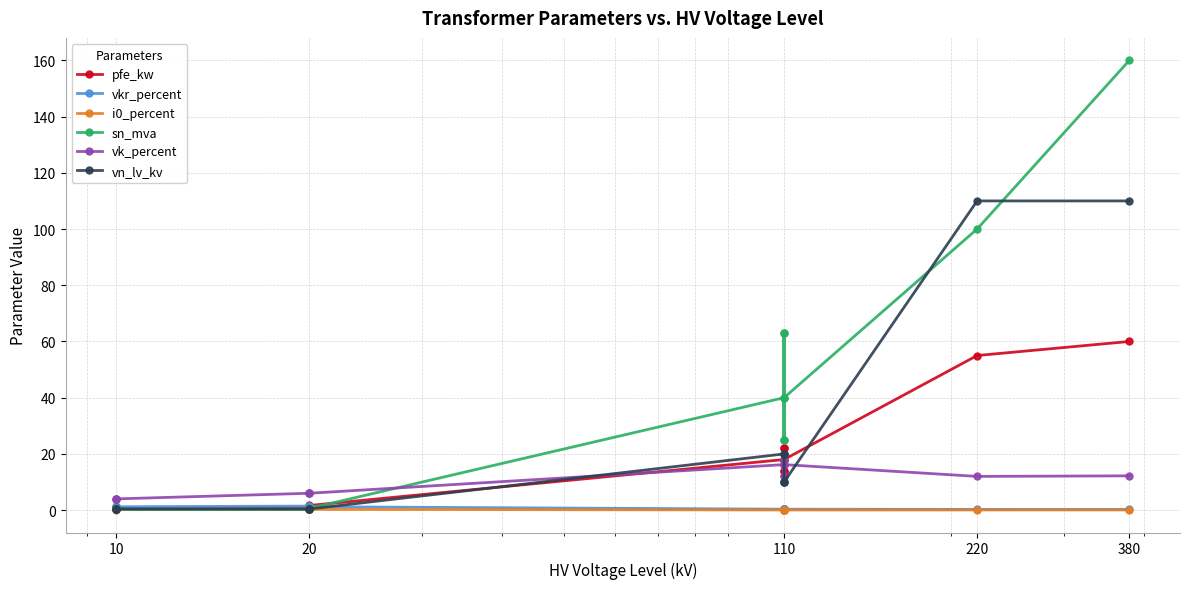

What is the minimum value for sn_mva?

0.2